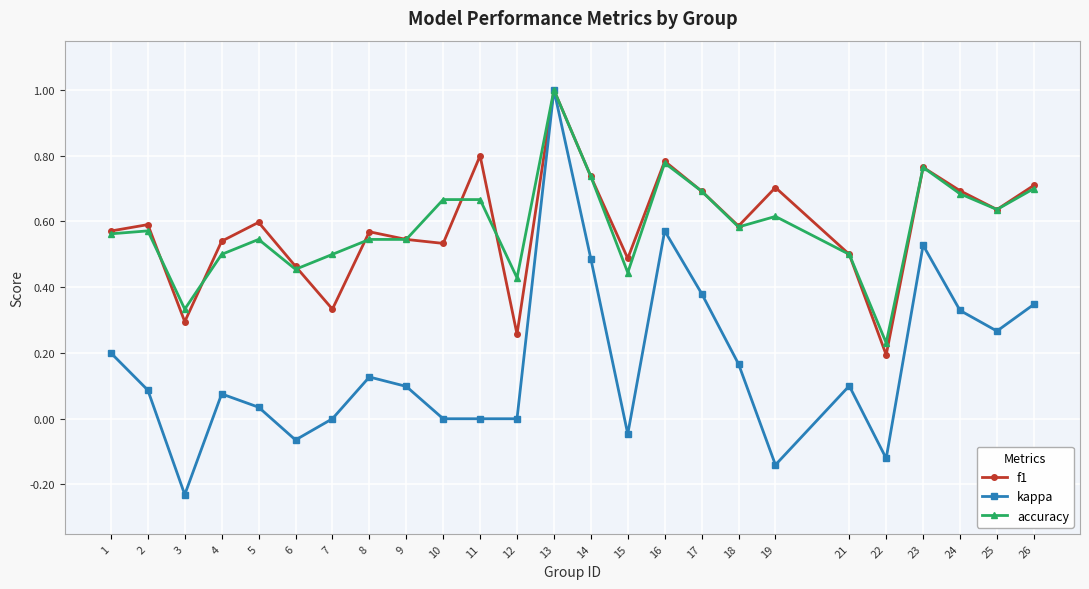

How many distinct data groups are displayed?

3